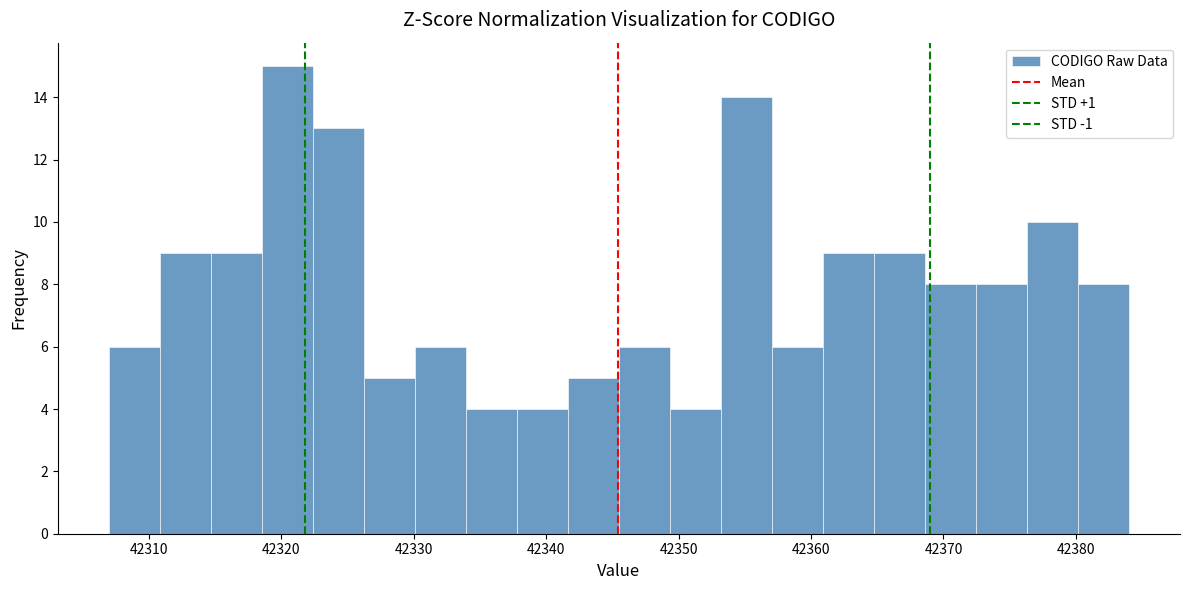

Read against the x-axis, roughly where is the centre of the tallest bar?

42320